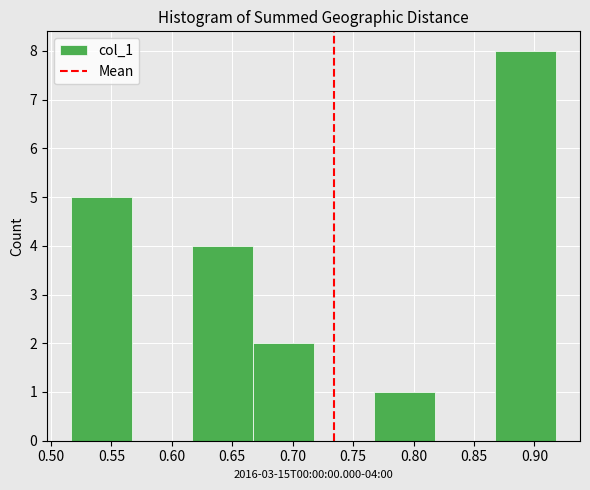

Over which range of the x-axis is the bar tallest?

0.870 to 0.920